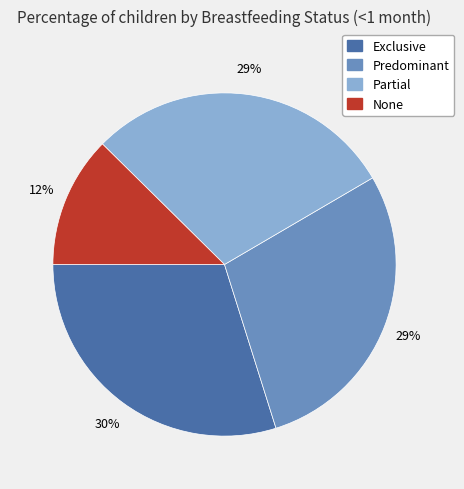

Do Partial and Predominant together represent more than half of the pie?

Yes